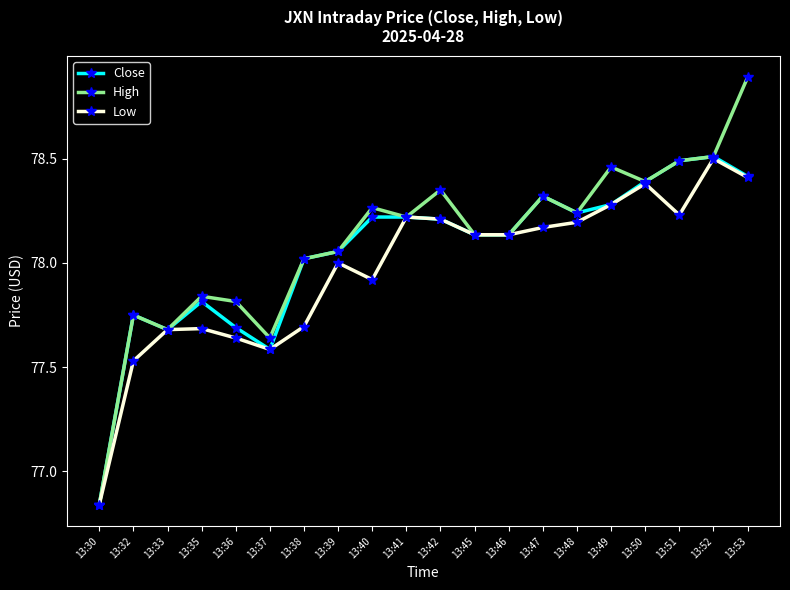

Which label corresponds to the largest value in the chart?

13:53